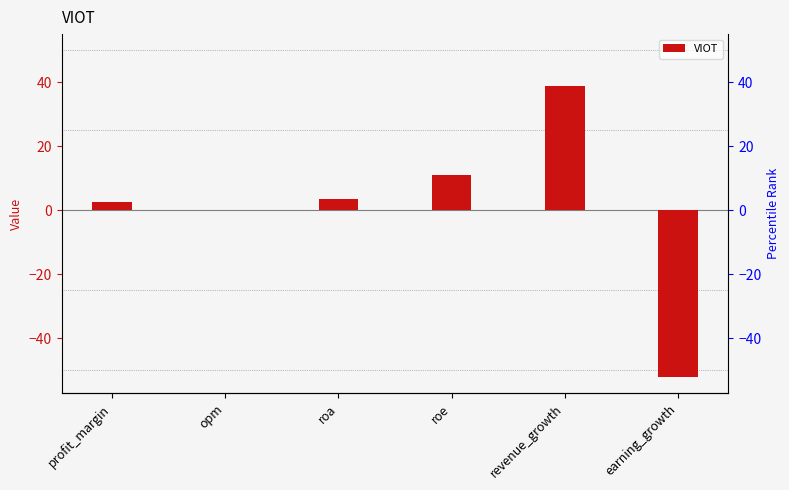

The chart shows a value of 4.3 at roe. True or false?

False